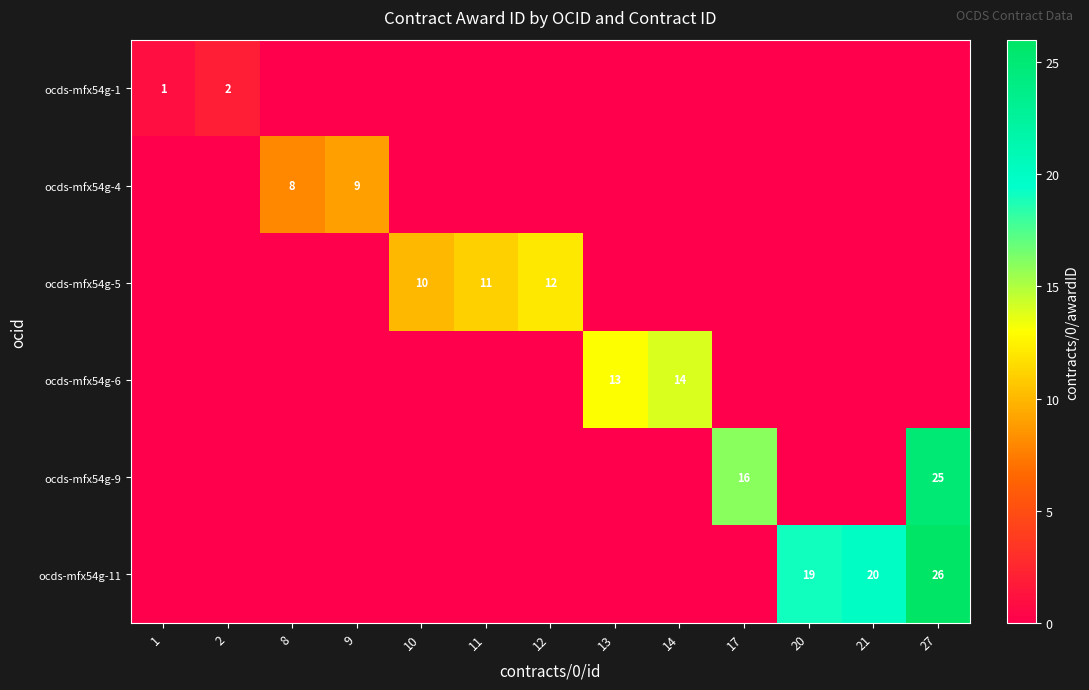

At 21, list the series in order from smallest to largest.

ocds-mfx54g-1, ocds-mfx54g-4, ocds-mfx54g-5, ocds-mfx54g-6, ocds-mfx54g-9, ocds-mfx54g-11